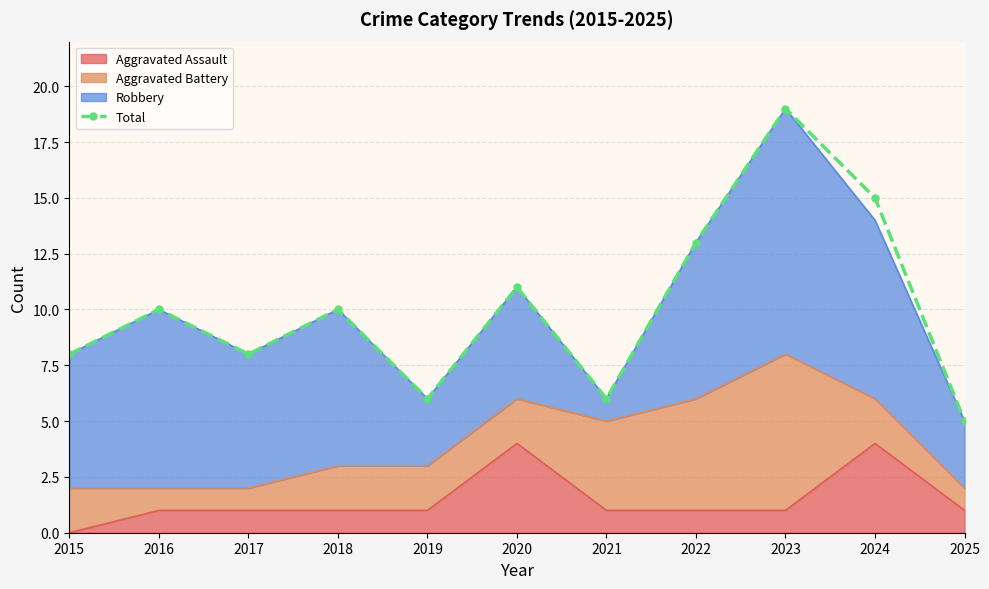

True or false: there are more than 0 points higher than both neighbors.

True